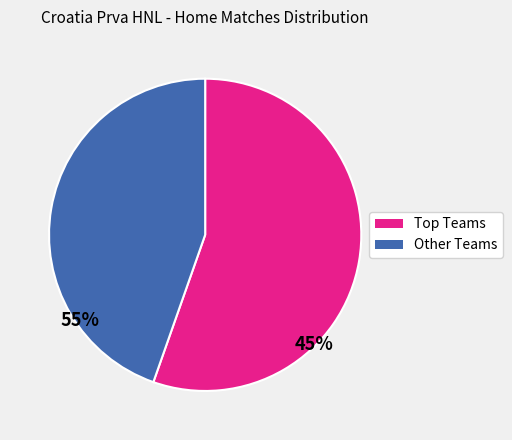

Is there any slice that represents more than half of the pie?

Yes